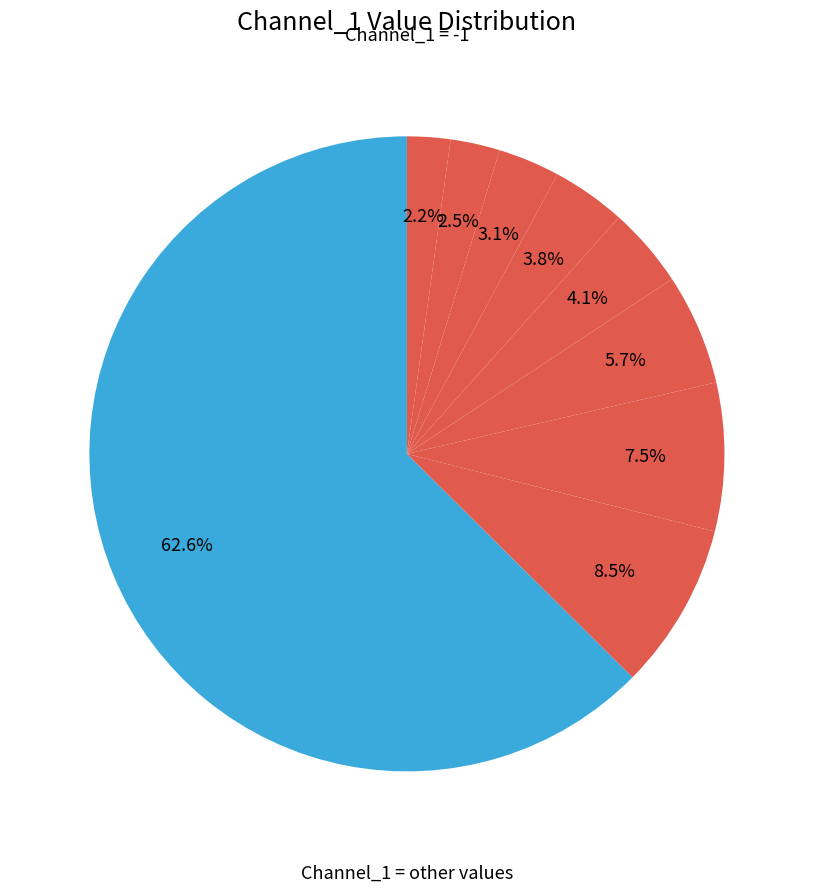

Count the number of slices in the pie.

9